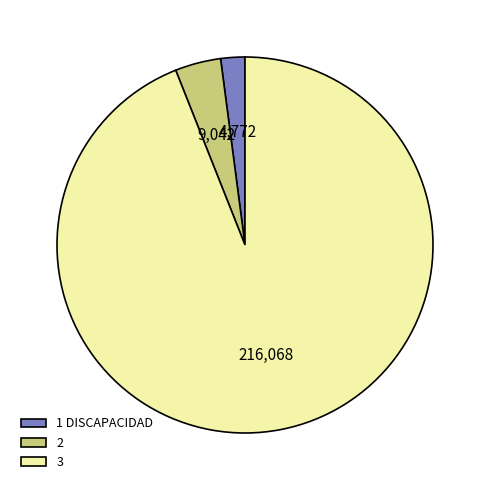

What is the smallest slice in the pie chart?

1 DISCAPACIDAD